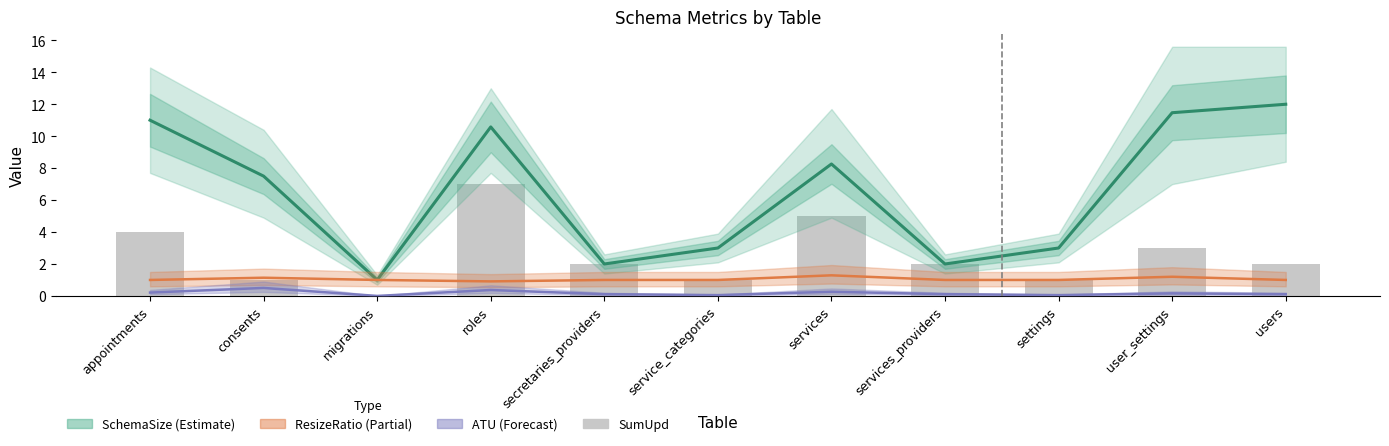

What is the total value across all series at service_categories?

5.0